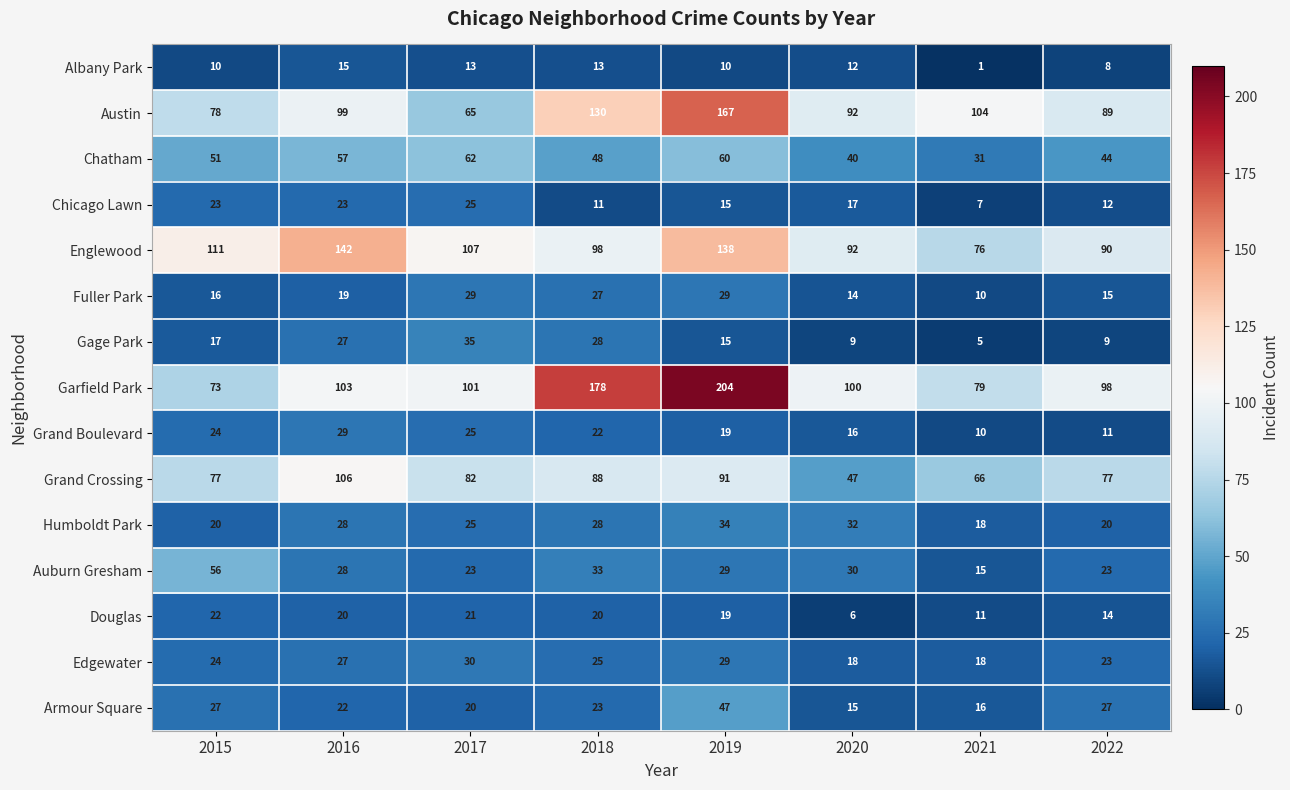

What is the average value of the Grand Crossing series?

79